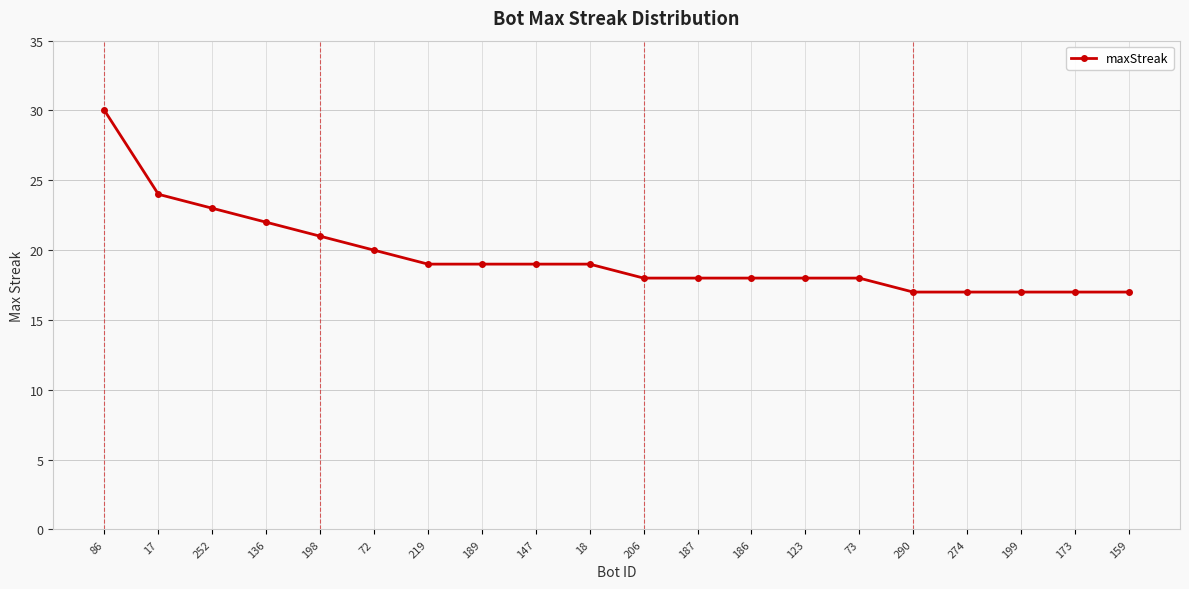

What is the maximum value shown in the chart?

30